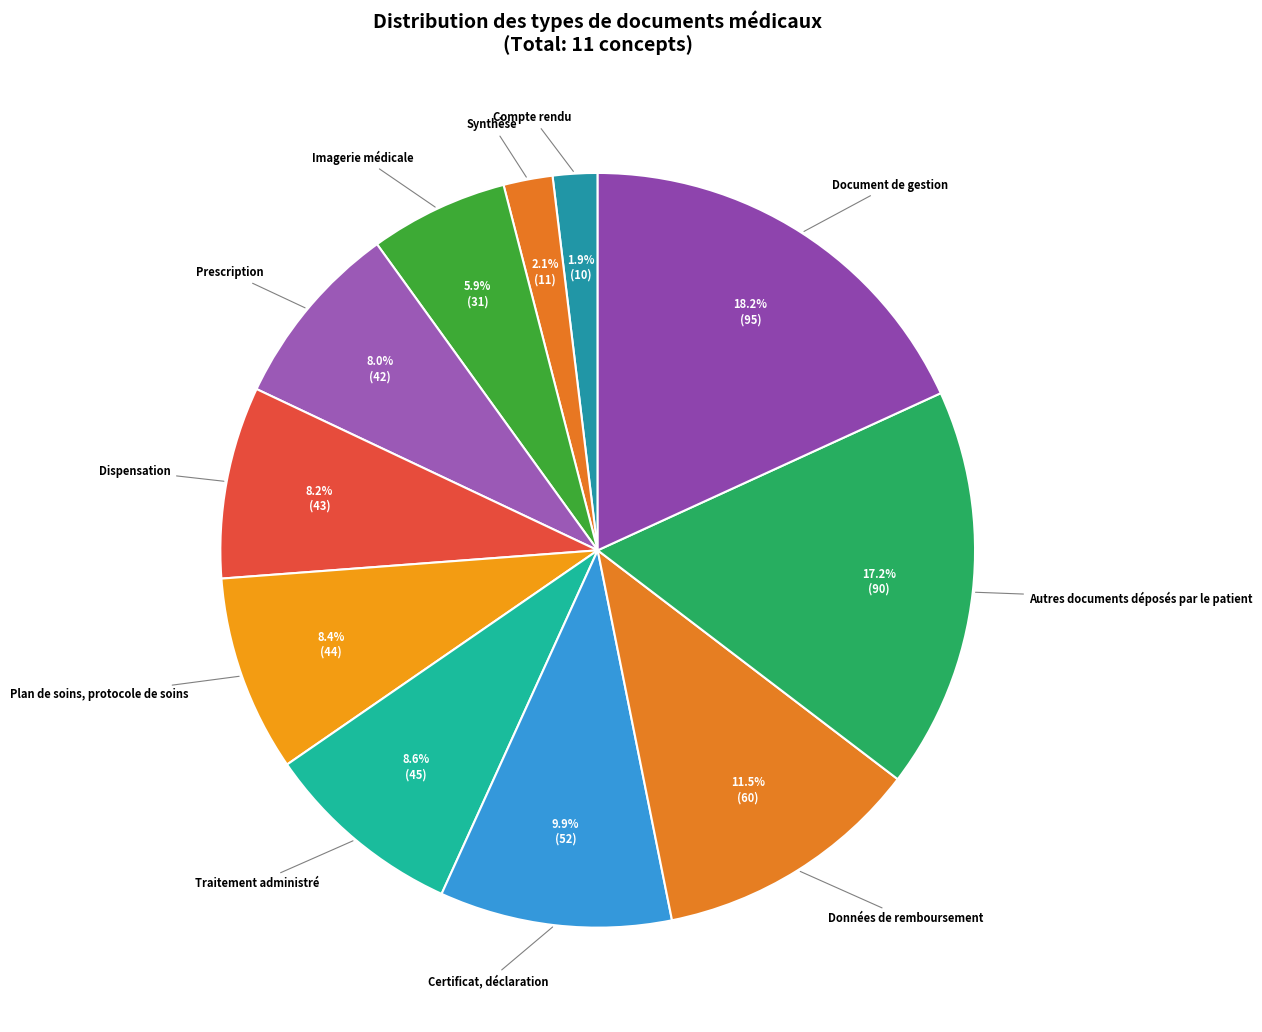

Between Certificat, déclaration and Autres documents déposés par le patient, which is larger?

Autres documents déposés par le patient